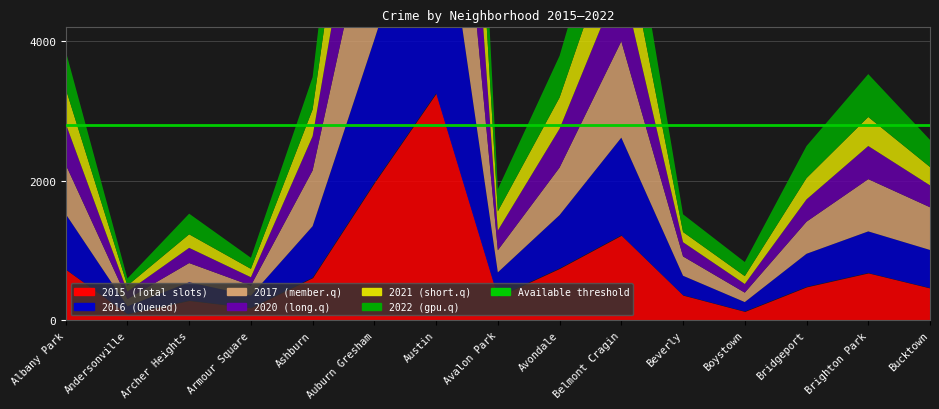

The 2022 series shows 317 at Avalon Park. True or false?

True